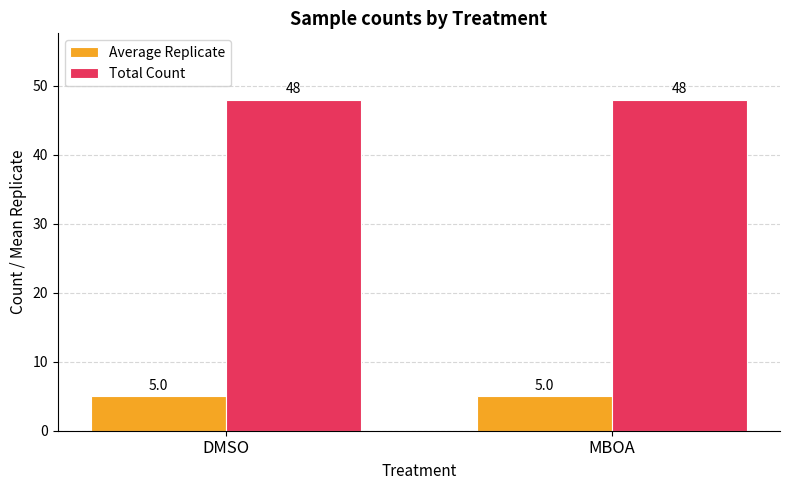

Reading left to right, extract all data points from this chart.

Average Replicate: 5	5
Total Count: 48	48